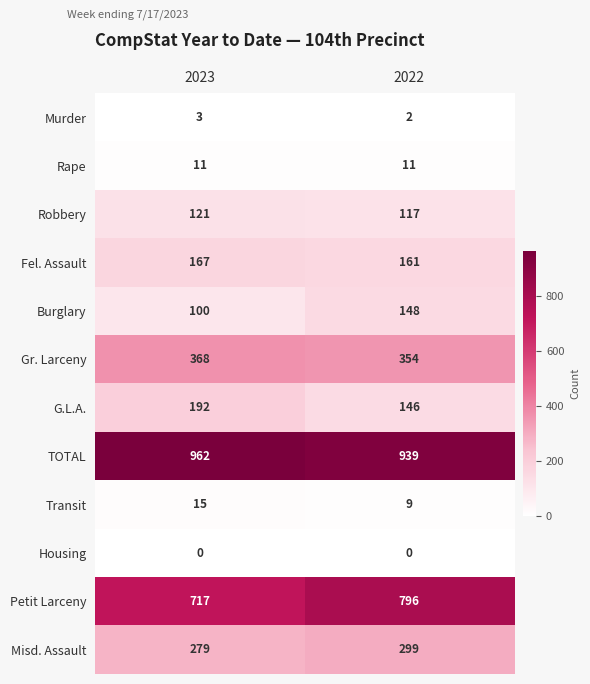

At how many categories does at least one series exceed 868?

2